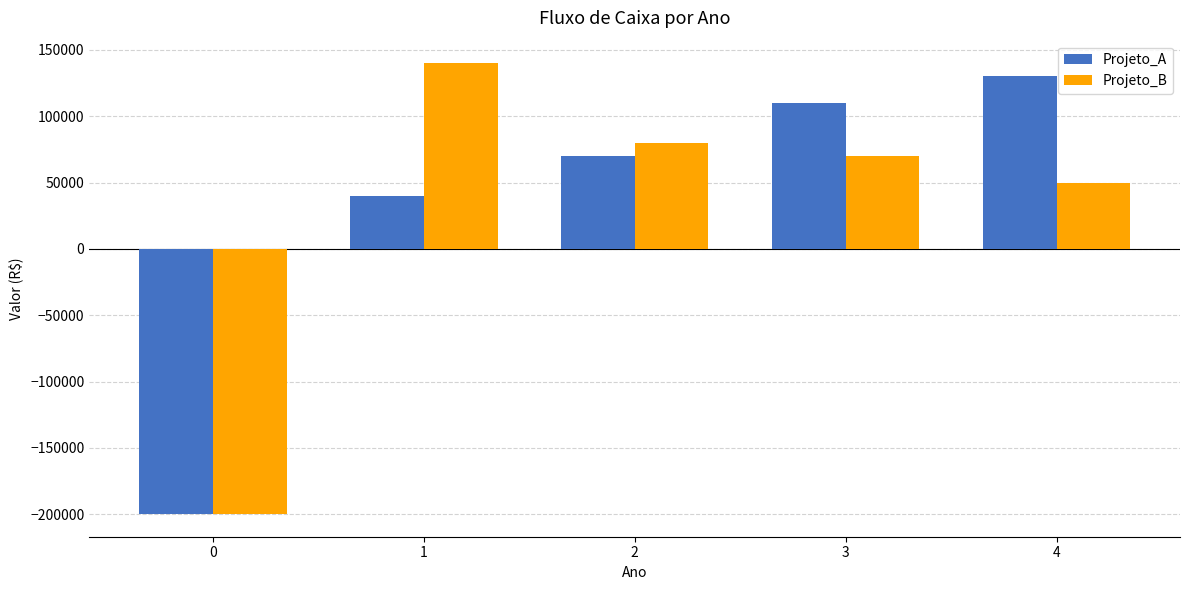

Where is Projeto_B nearest to the value -30000?

4